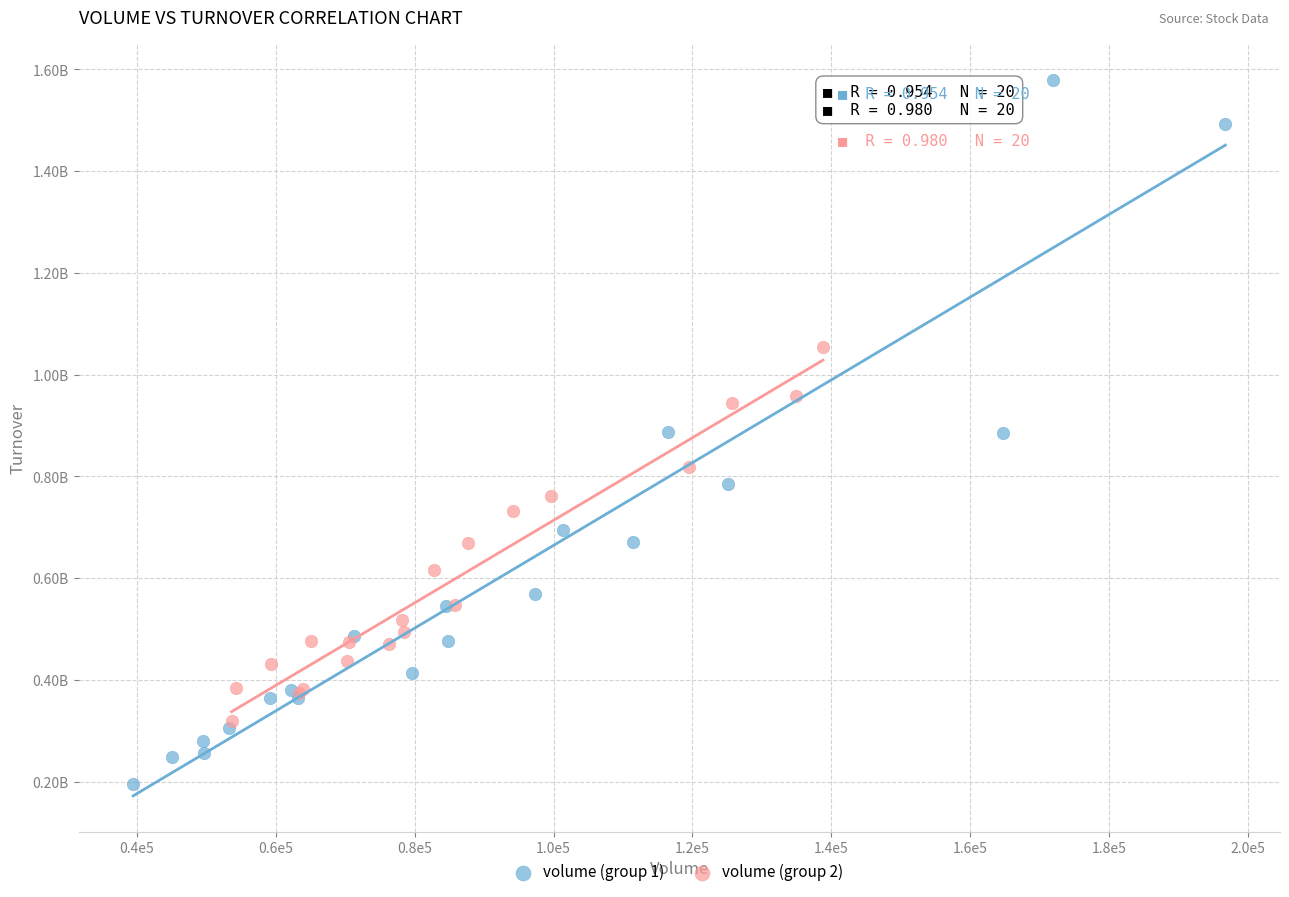

What are all the series names shown in the legend?

volume (group 1), volume (group 2)